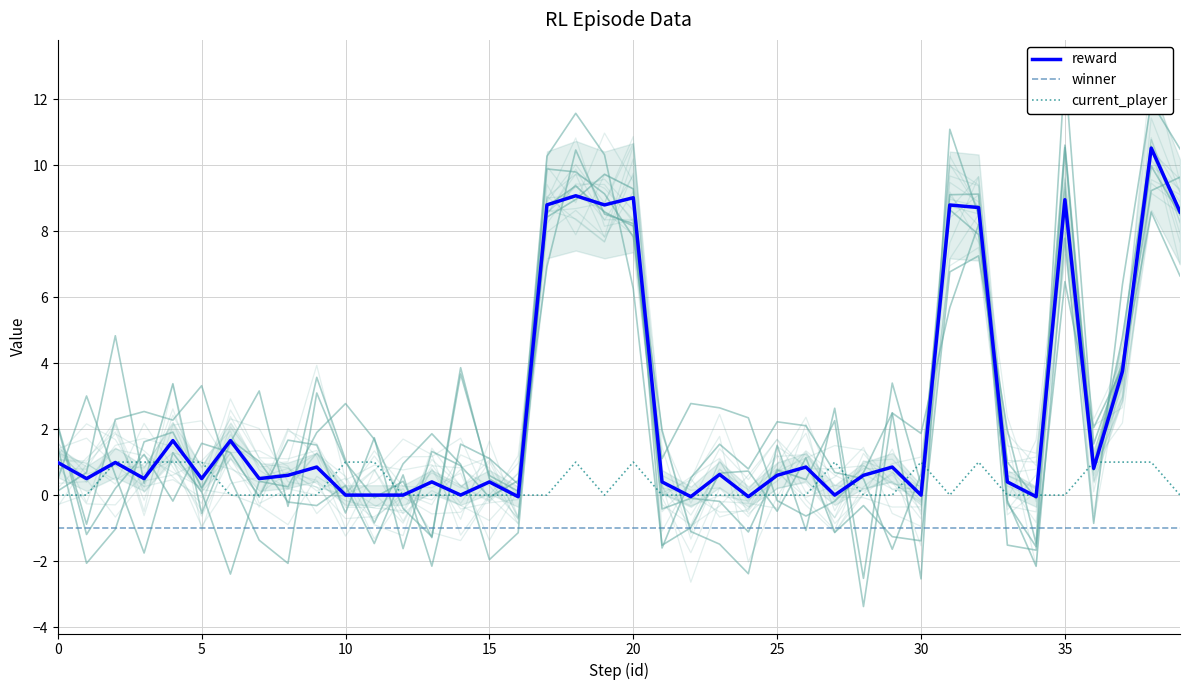

What is the average value of the reward series?

2.5